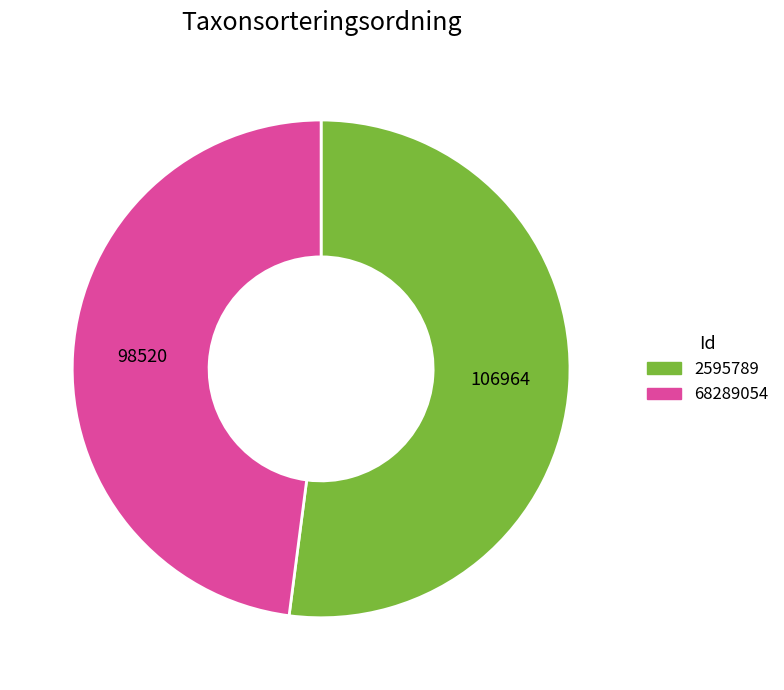

Rank the categories by value from highest to lowest.

2595789, 68289054